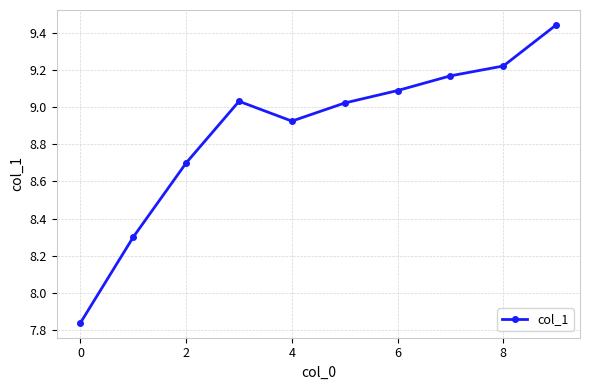

How many points are lower than both their immediate neighbors (excluding endpoints)?

1